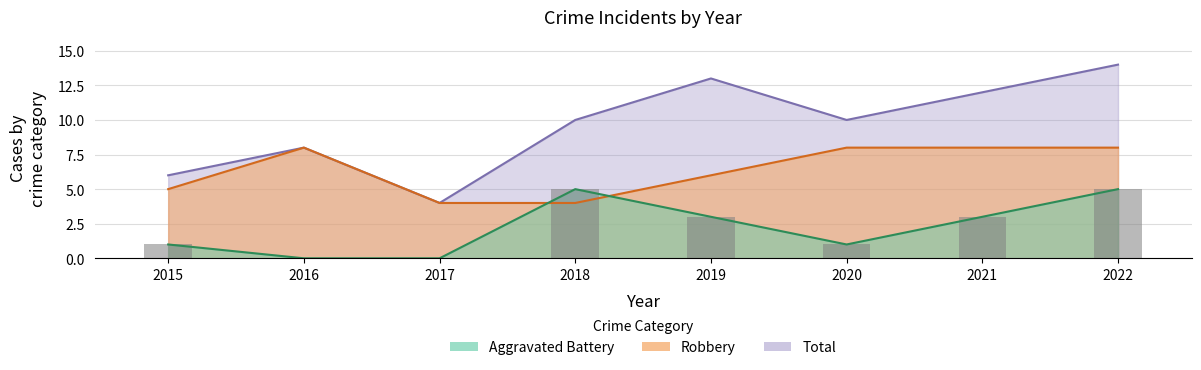

What is the value of the Robbery bar at the 4th from the left?

4